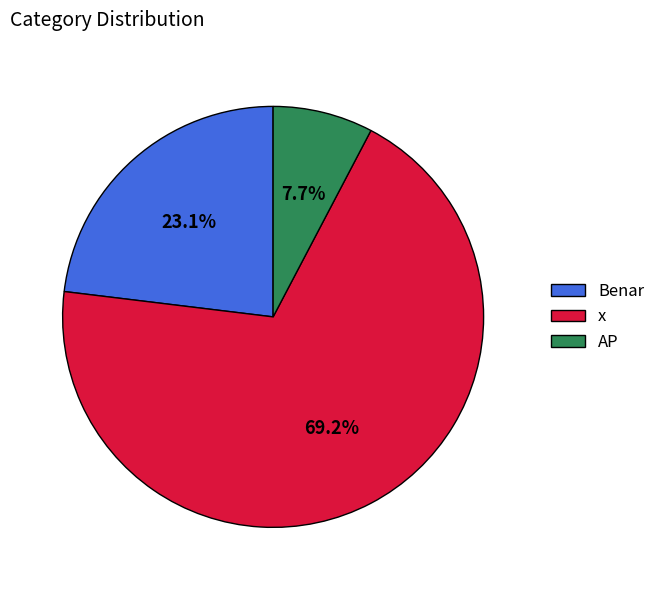

To the nearest percent, what percentage of the pie is x?

69%